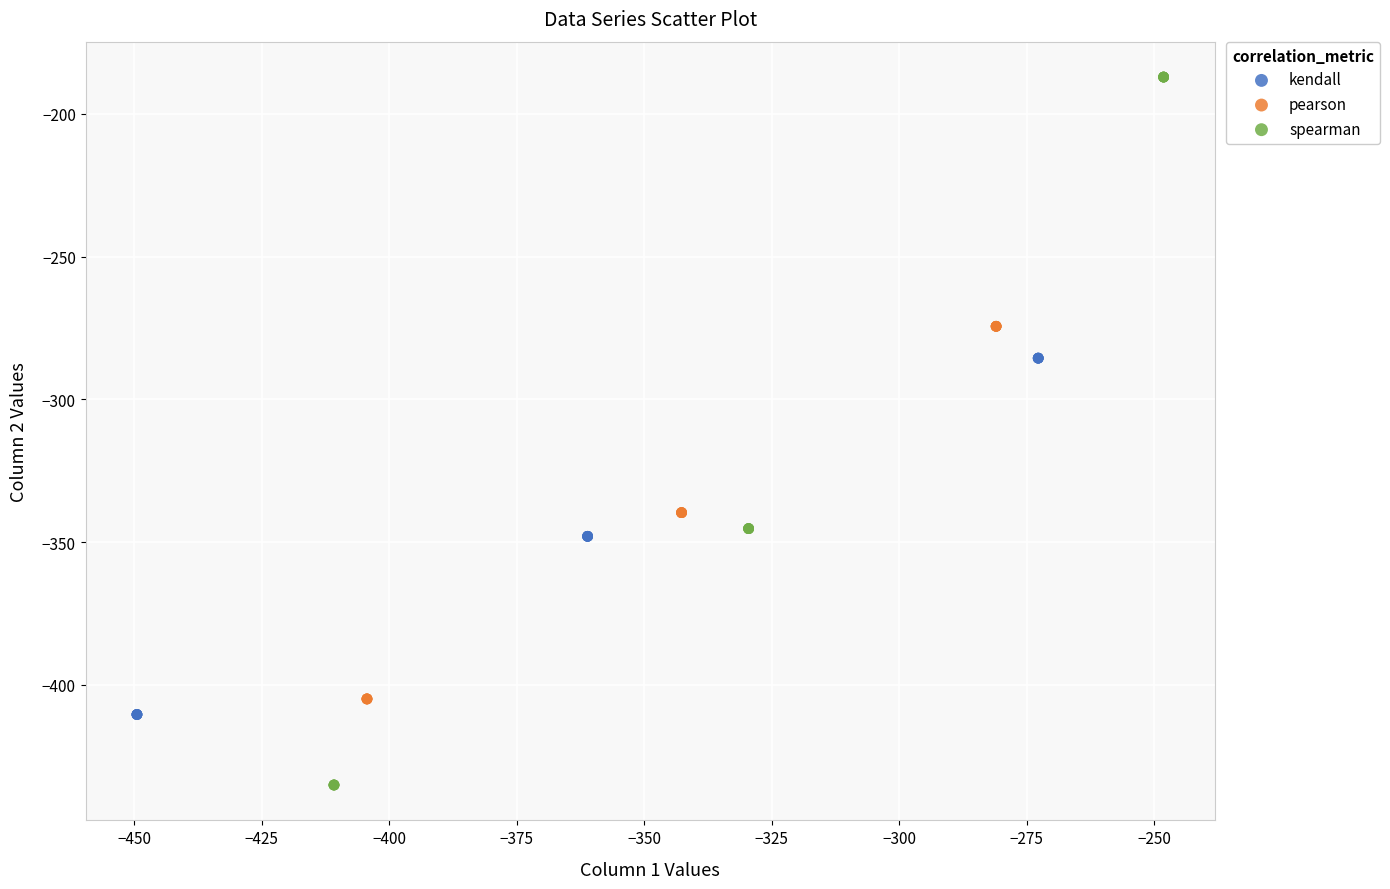

Which series reaches the maximum Y coordinate?

spearman